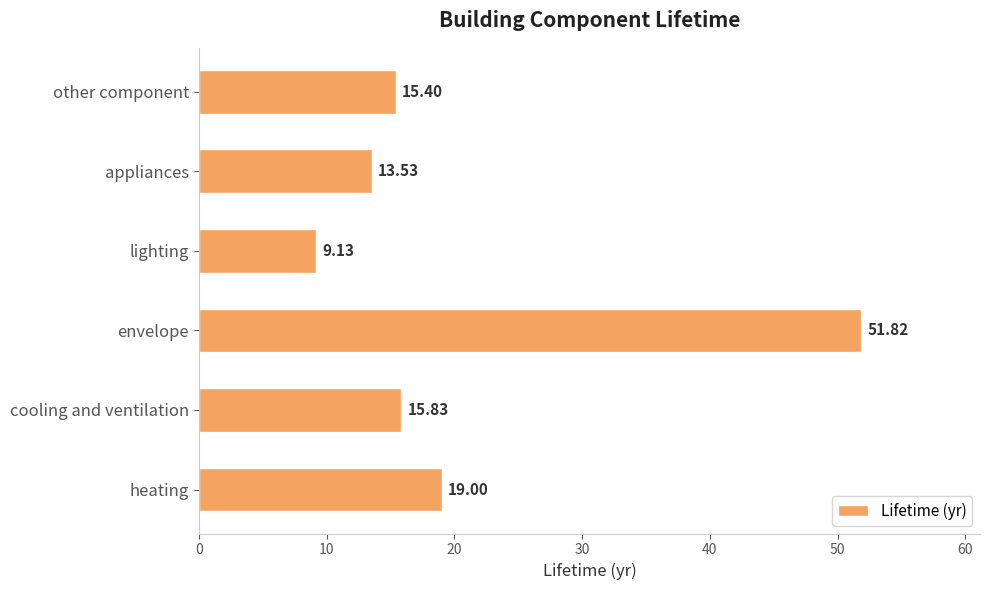

Which has a higher value, lighting or heating?

heating